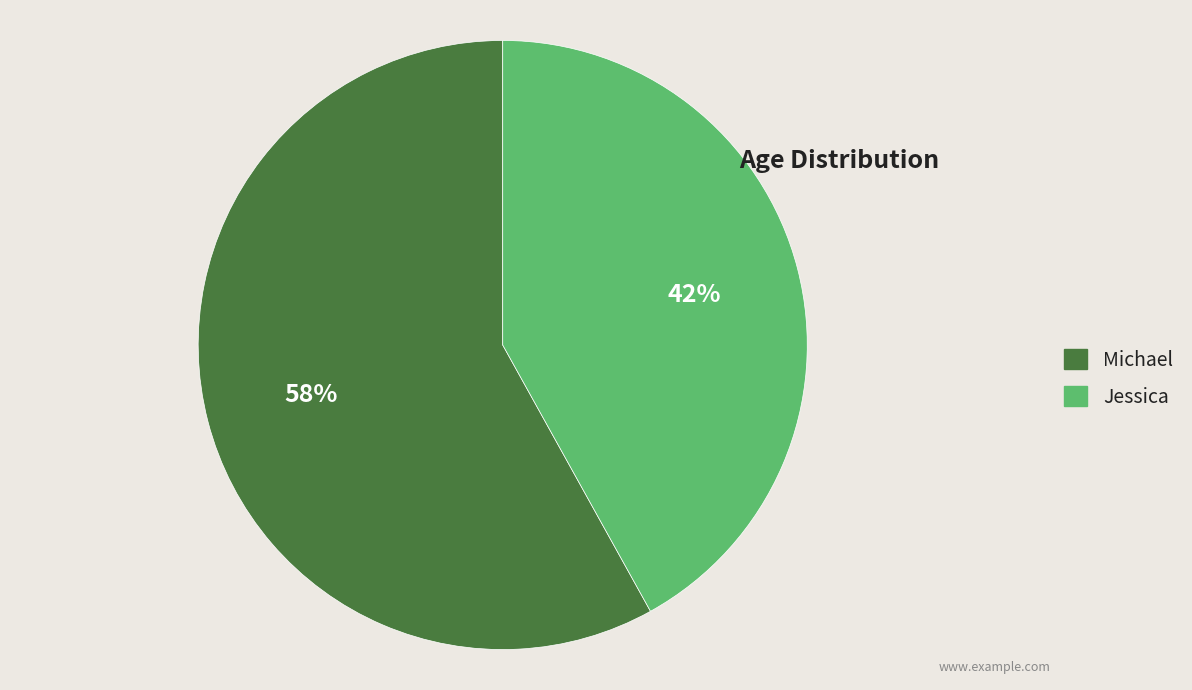

Approximately how many times larger is the value at Jessica compared to Michael?

0.7